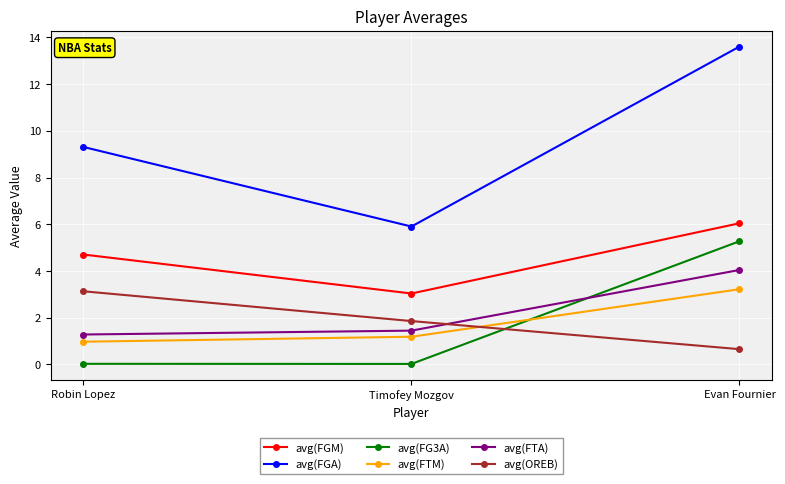

At which category is the sum across all series the highest?

Evan Fournier